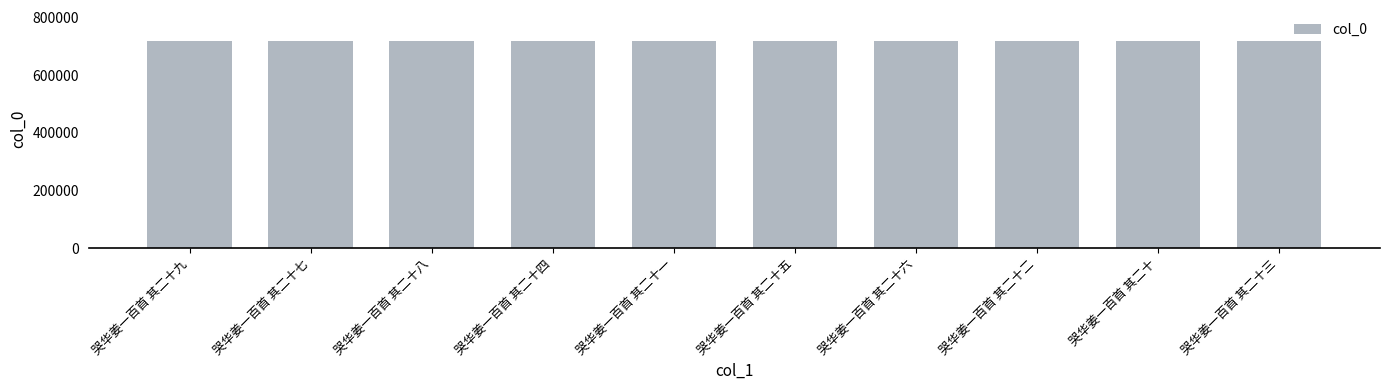

The chart shows a value of 1080500 at 哭华姜一百首 其二十二. True or false?

False